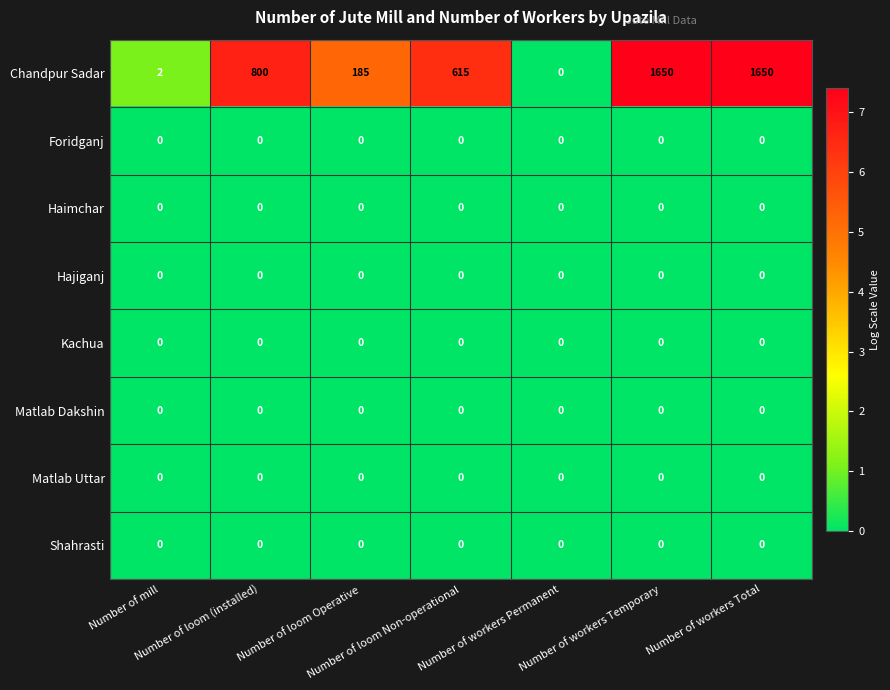

Which series has the largest range (max minus min)?

Chandpur Sadar